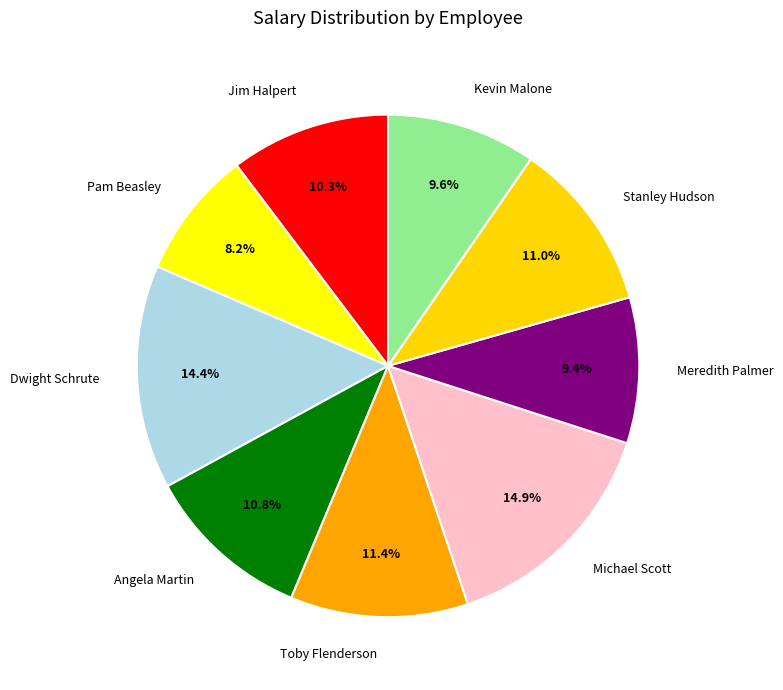

To the nearest percent, what percentage of the pie is Meredith Palmer?

9%